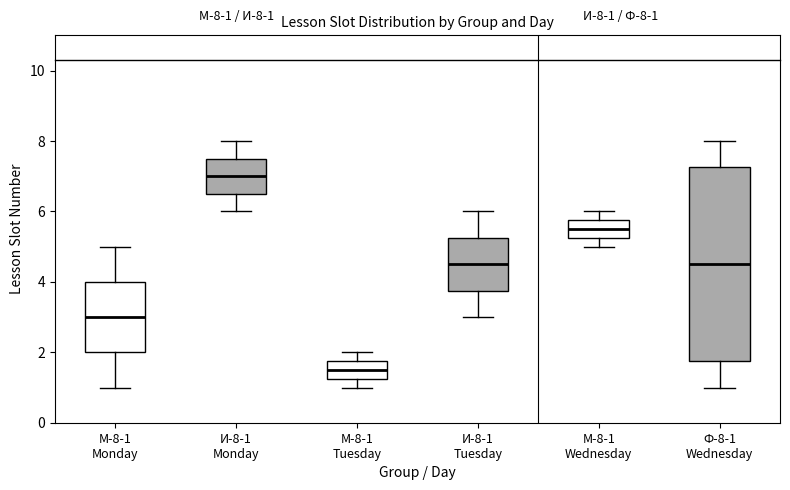

Which box's median line is the lowest?

М-8-1 Tuesday